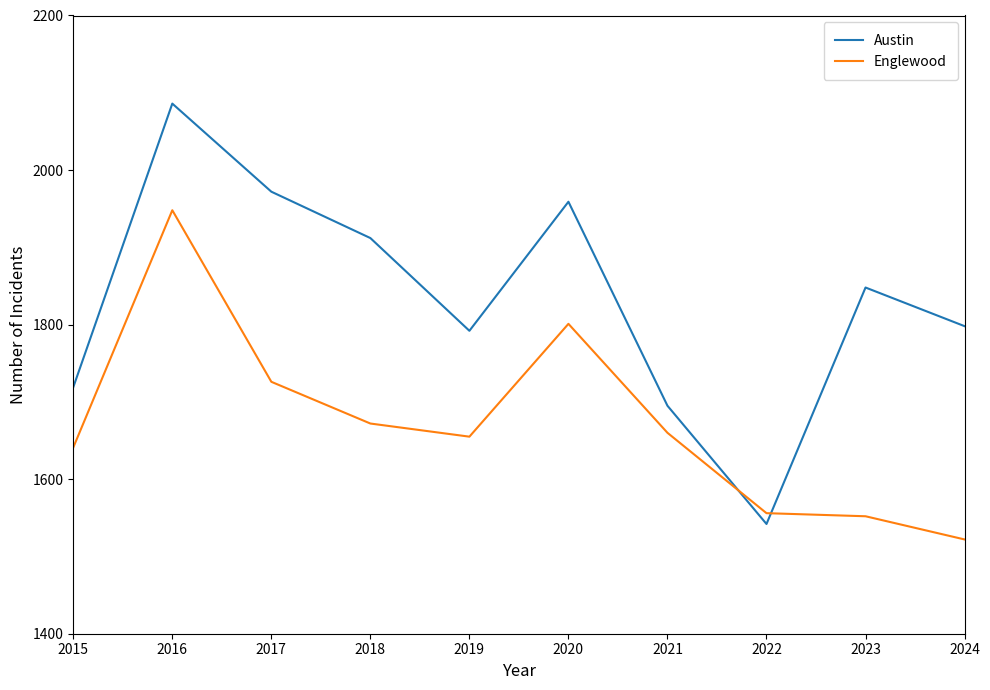

What is the maximum value shown in the chart?

2086